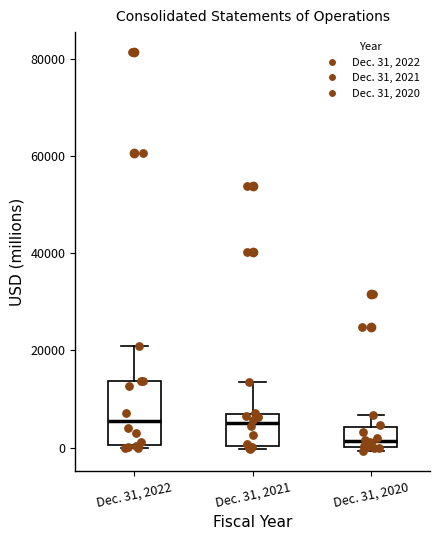

Reading left to right, transcribe this box plot: for each box, give where its median line is, the range the box spans, and where its two whiskers end, as read against the y-axis. The values are not printed on the chart, so give them approximately, as read against the axis.

Dec. 31, 2022: median 6000, box 0 to 14000, whiskers 0 (just below the box's lower edge) to 20000
Dec. 31, 2021: median 6000 (just below the box's upper edge), box 0 to 6000, whiskers 0 (just below the box's lower edge) to 14000
Dec. 31, 2020: median 2000, box 0 to 4000, whiskers 0 (just below the box's lower edge) to 6000